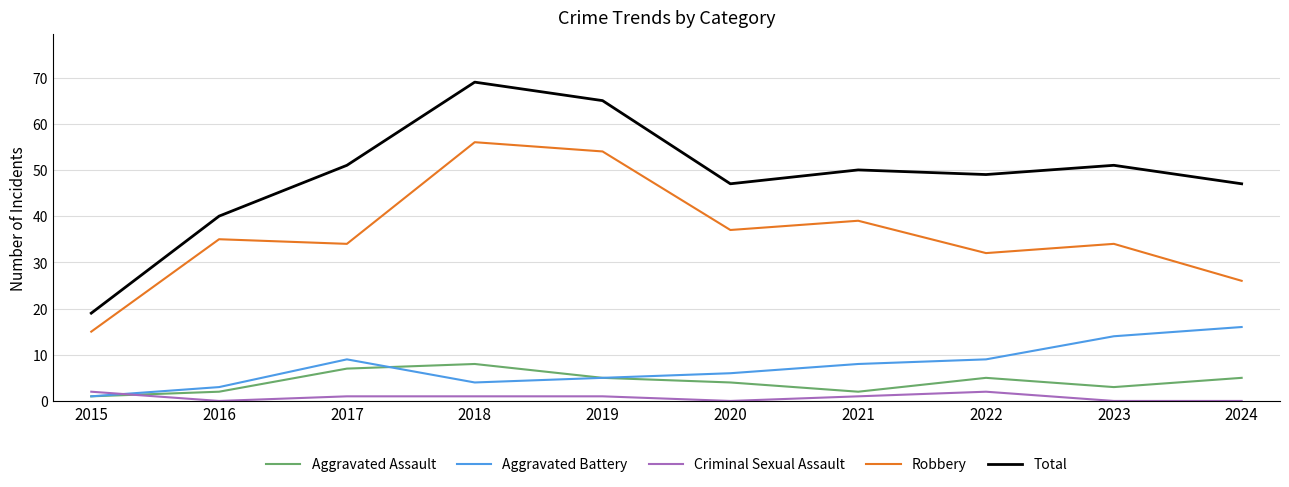

What is the total value across all series at 2015?

38